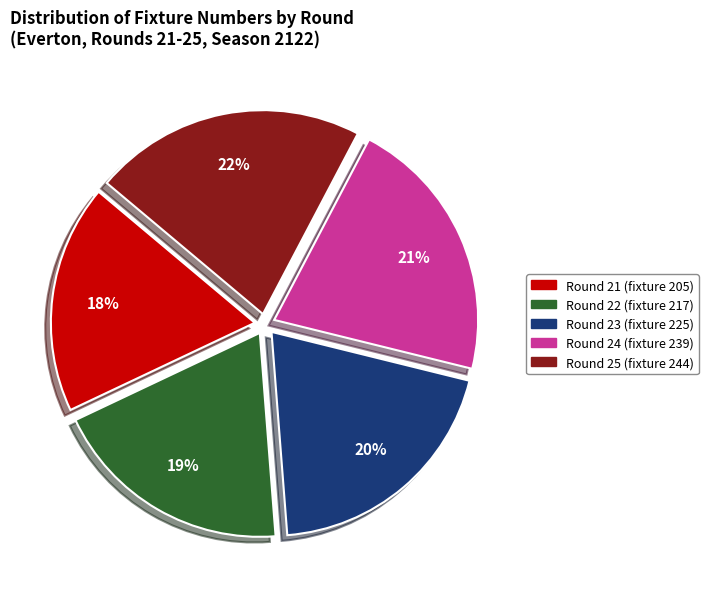

Approximately how many times larger is the value at Round 23 (fixture 225) compared to Round 21 (fixture 205)?

1.1